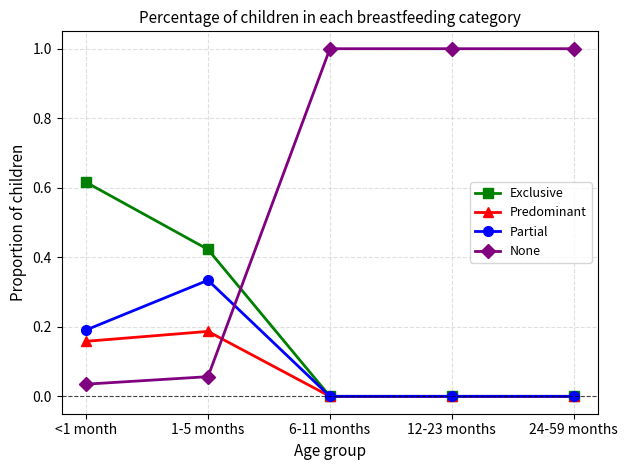

Rank the series at 1-5 months from highest to lowest value.

Exclusive, Partial, Predominant, None